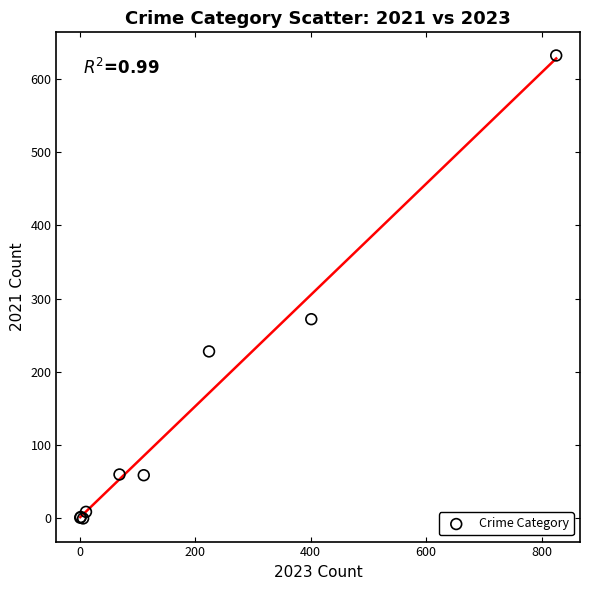

What Y value in the scatter plot is closest to 316?

272